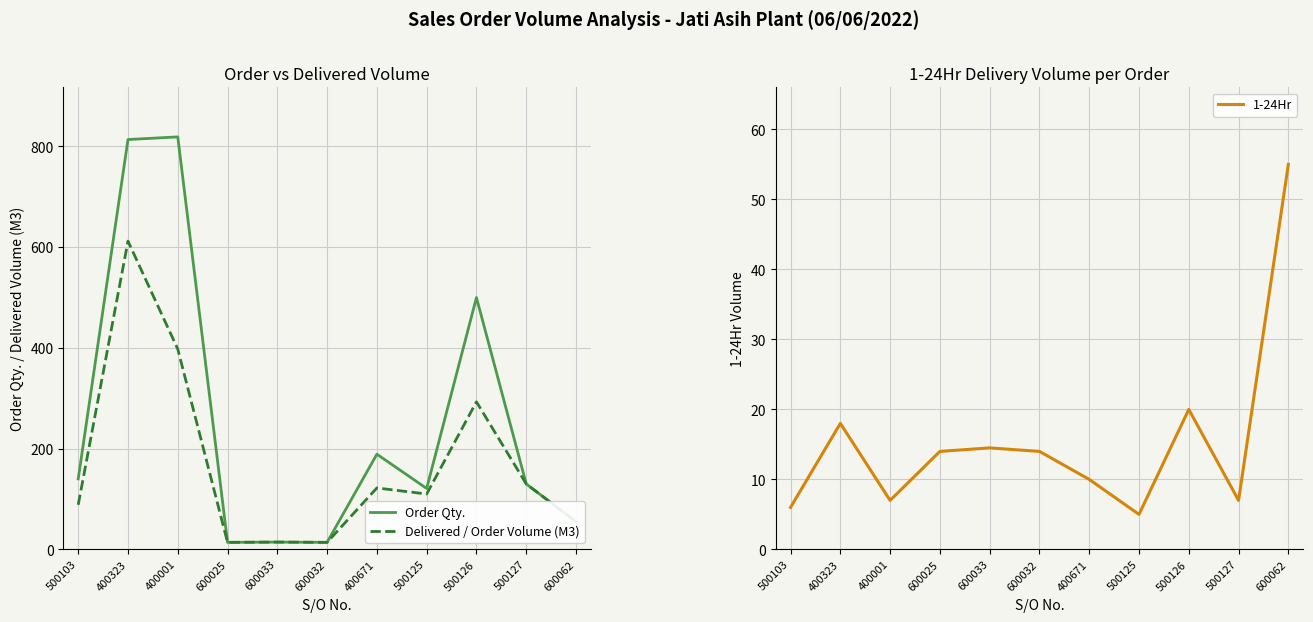

What are all the series names shown in the legend?

Order Qty., Delivered / Order Volume (M3), 1-24Hr